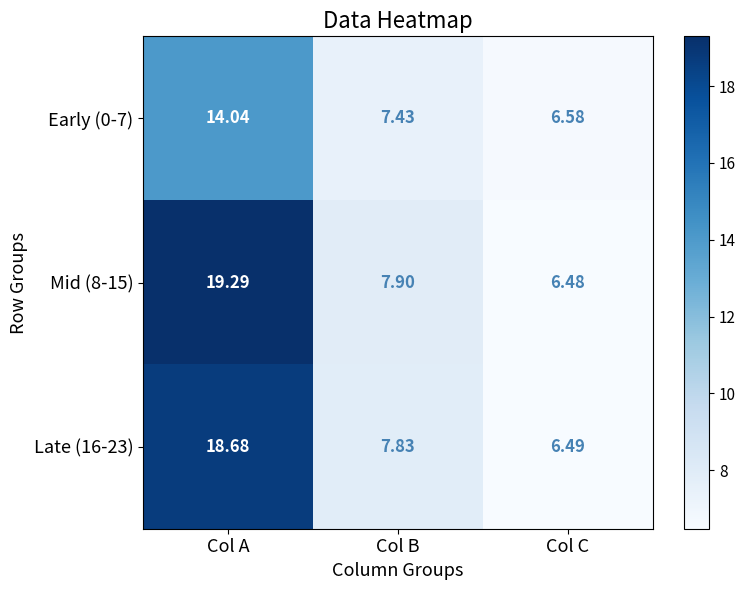

What is the spread (max minus min) of values at Col C?

0.1